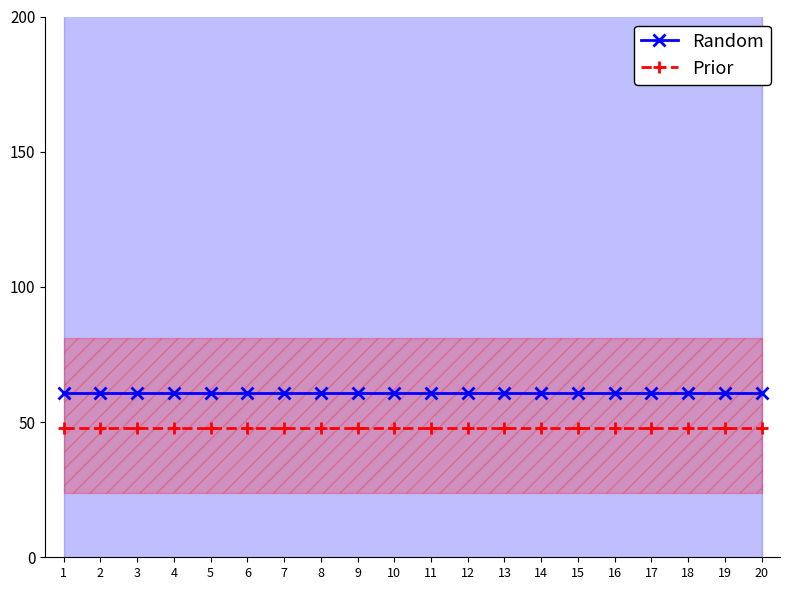

What is the approximate value of Random at 7?

60.7